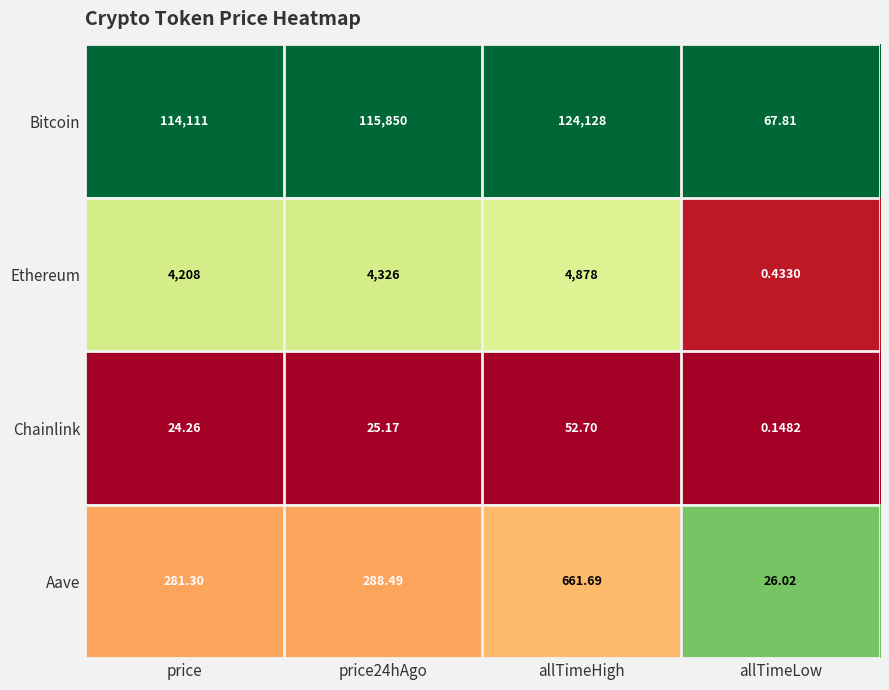

Which label corresponds to the smallest value in the chart?

allTimeLow